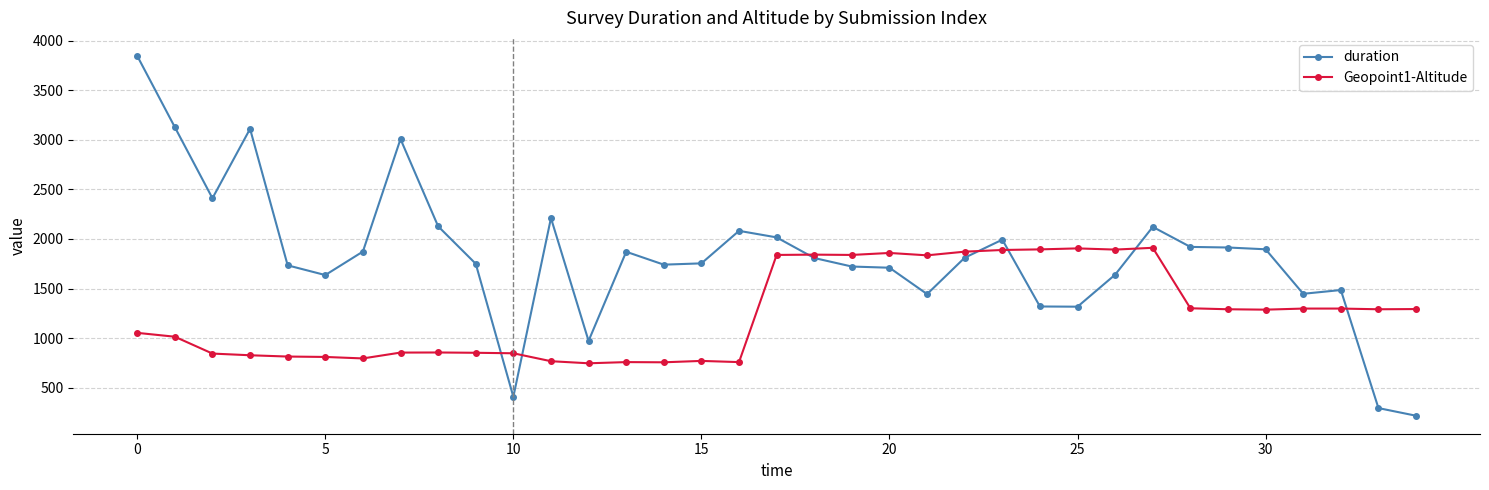

What is the lowest value of the duration series?

217